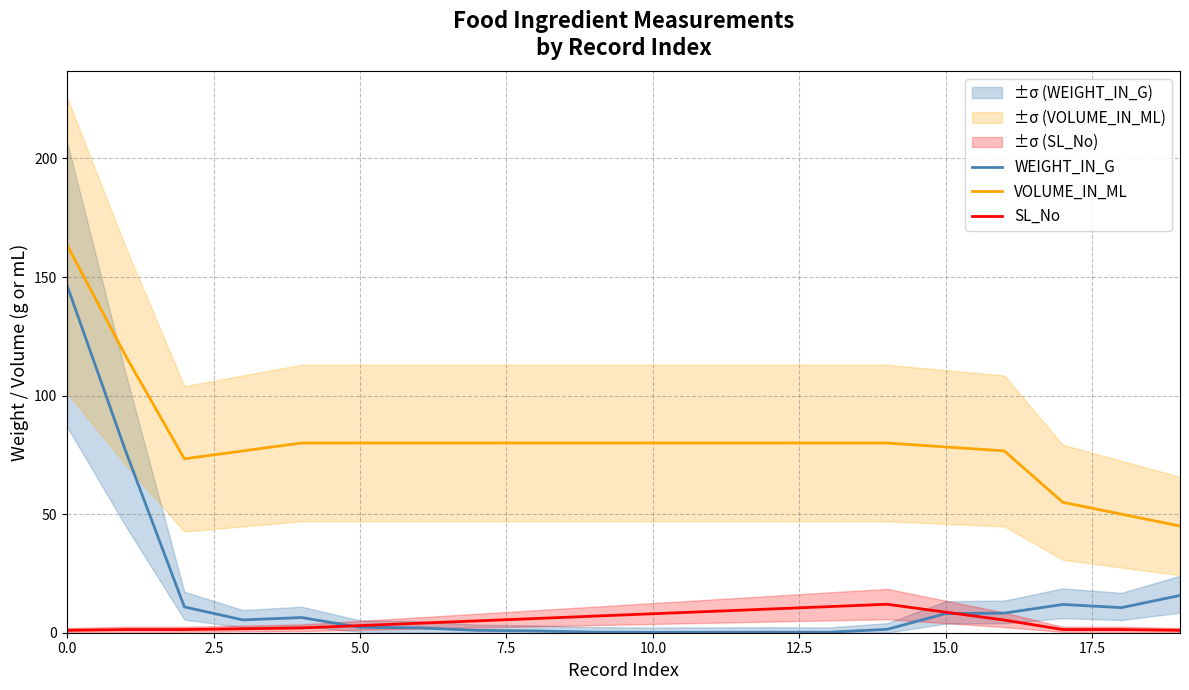

True or false: SL_No and VOLUME_IN_ML cross at least once.

False